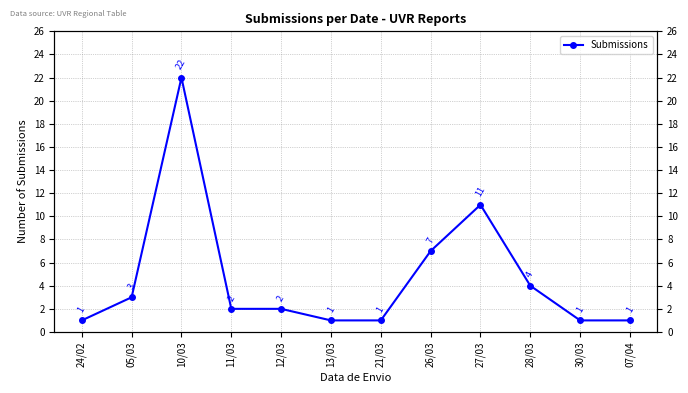

Which label corresponds to the smallest value in the chart?

24/02